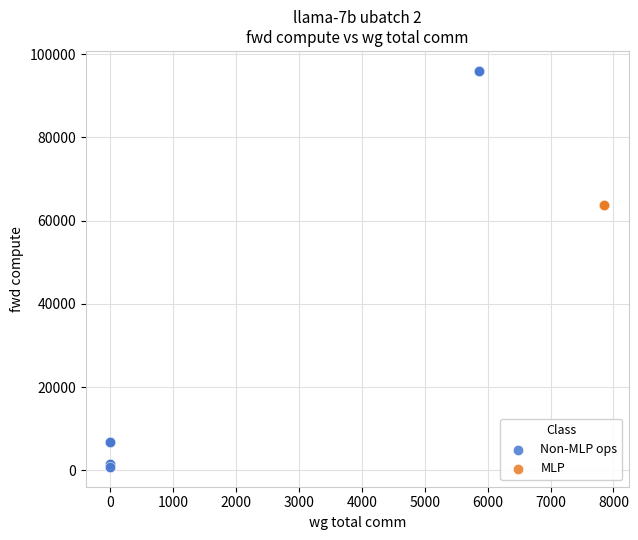

Which series reaches the maximum Y coordinate?

Non-MLP ops